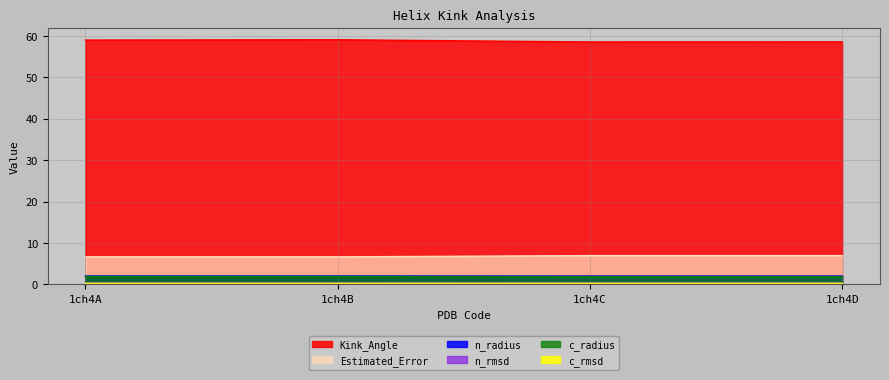

Rank the categories by Estimated_Error value from highest to lowest.

1ch4D, 1ch4C, 1ch4B, 1ch4A